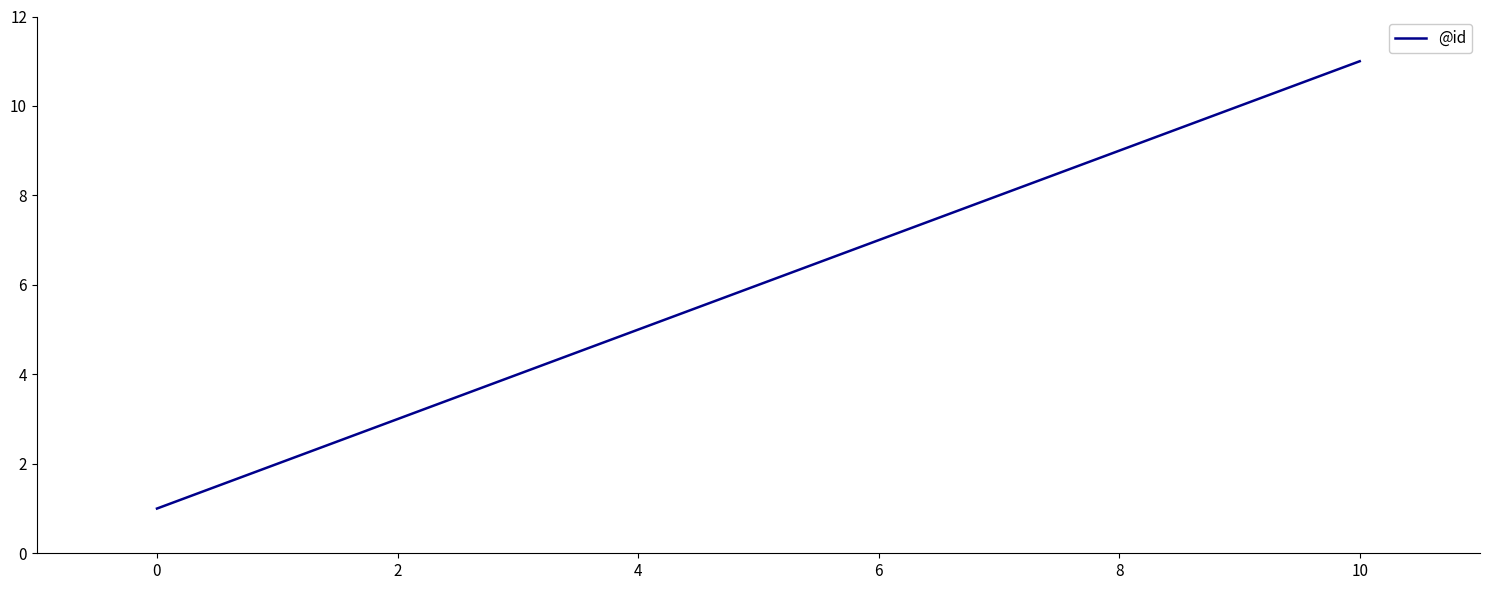

Reading left to right, extract all data points from this chart.

1	2	3	4	5	6	7	8	9	10	11